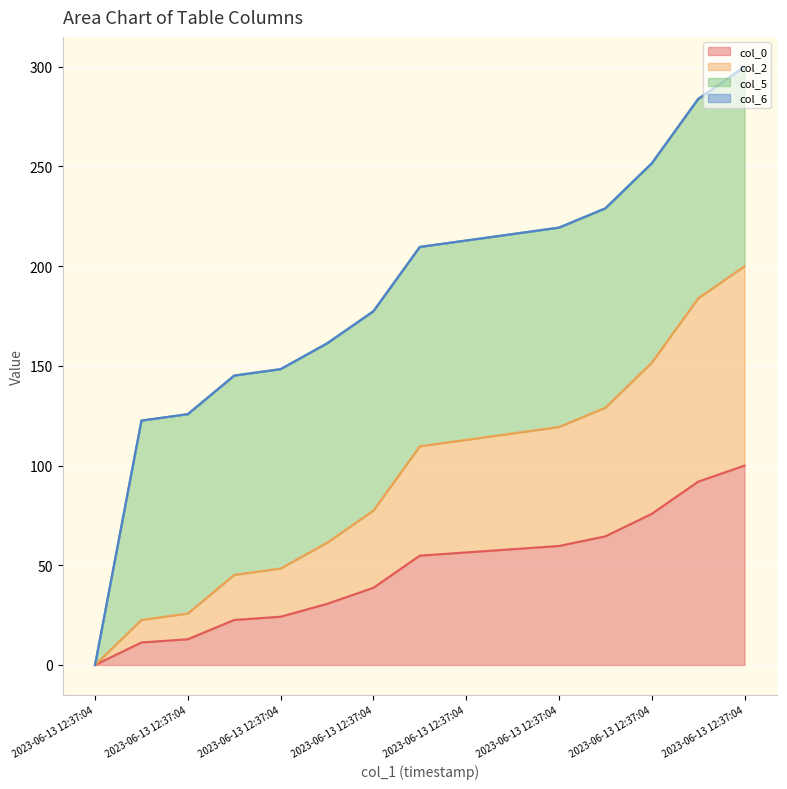

True or false: col_0 and col_2 cross at least once.

False